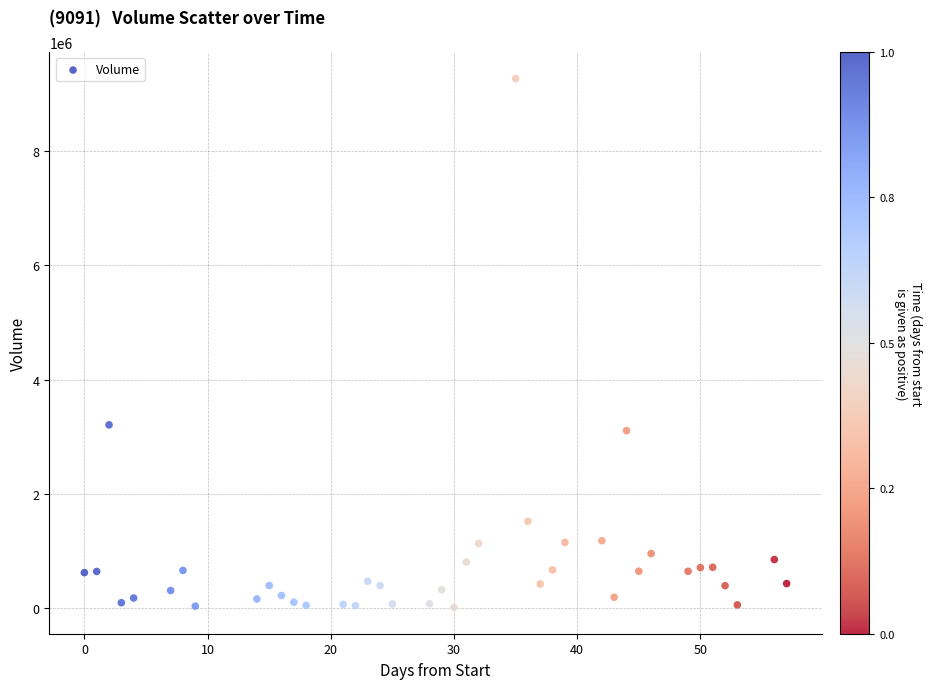

What Y value in the scatter plot is closest to 4639900?

3208000